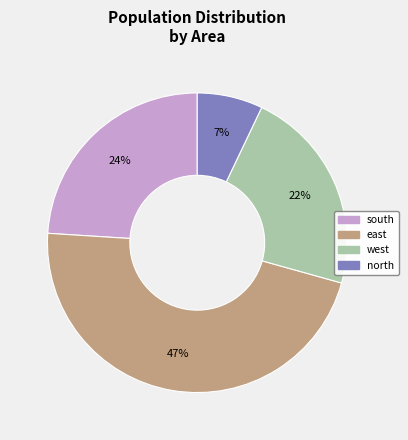

To the nearest percent, what portion does west represent?

22%